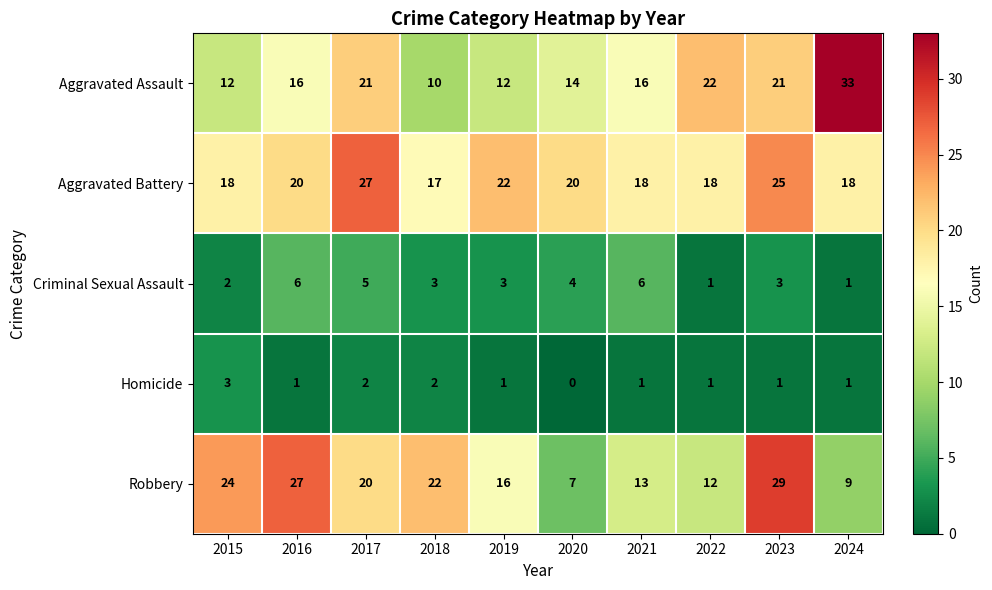

Which category has the lowest value across all series?

2020